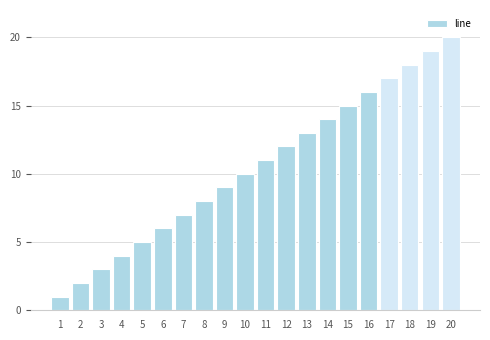

Approximately how many times larger is the value at 17 compared to 14?

1.2